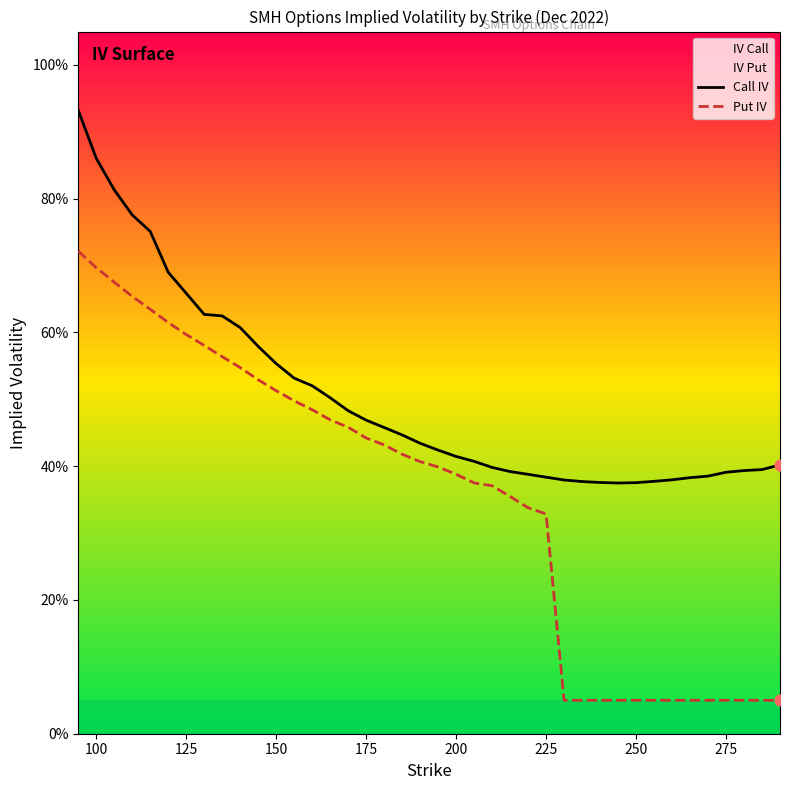

What is the total value across all series at 200?

0.8